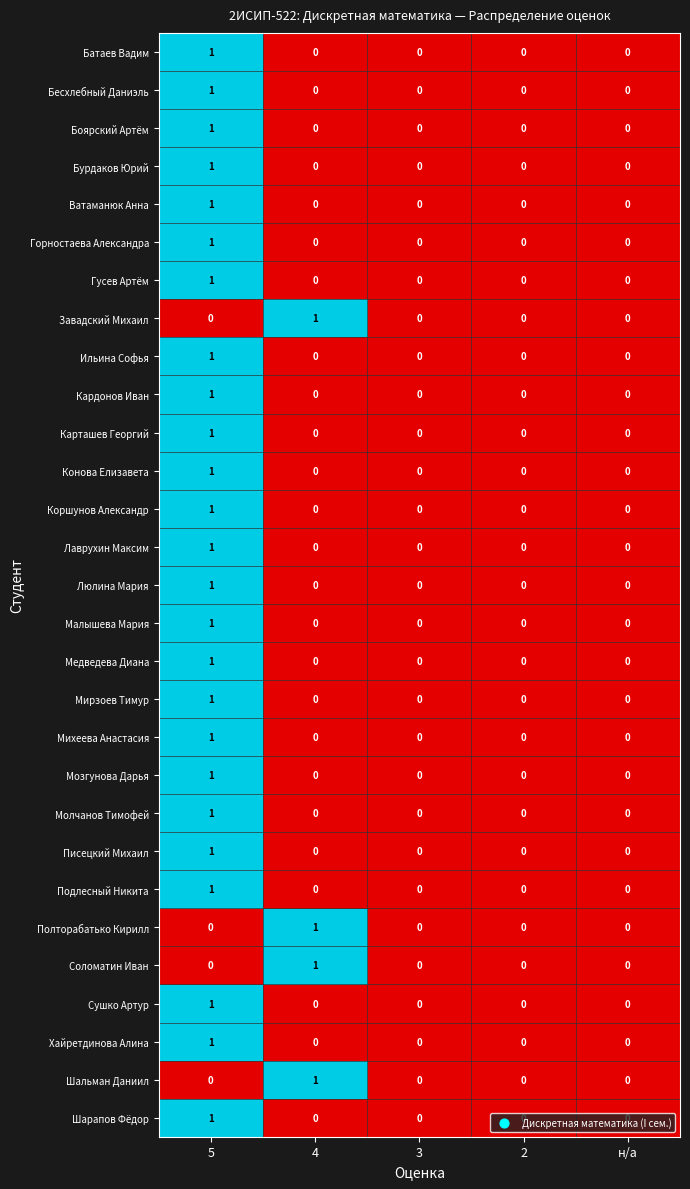

Count the Соломатин Иван values in the range 0 to 1.

5